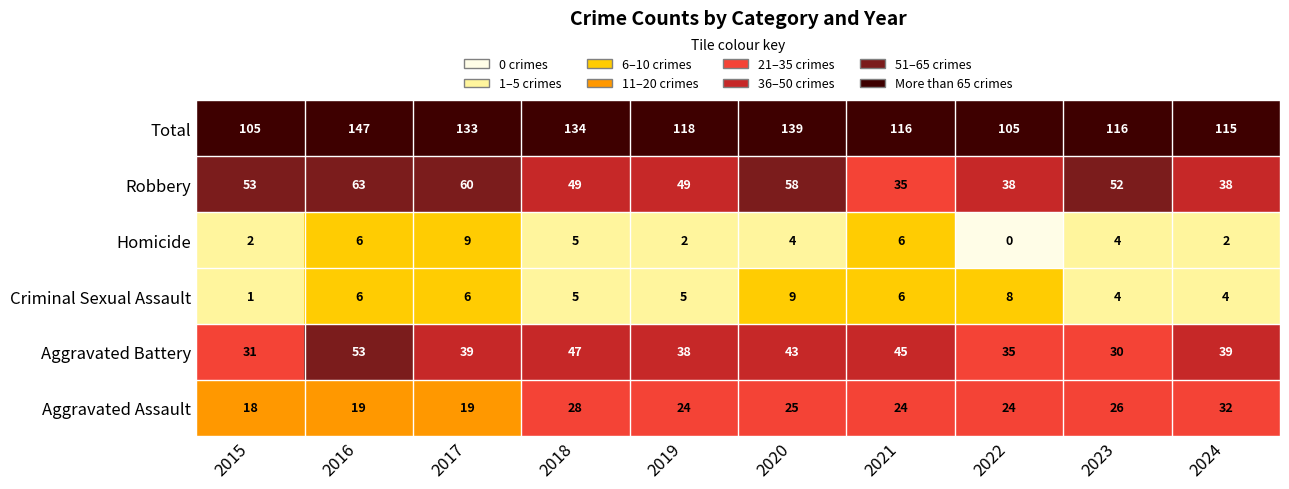

Rank the series at 2022 from highest to lowest value.

Total, Robbery, Aggravated Battery, Aggravated Assault, Criminal Sexual Assault, Homicide